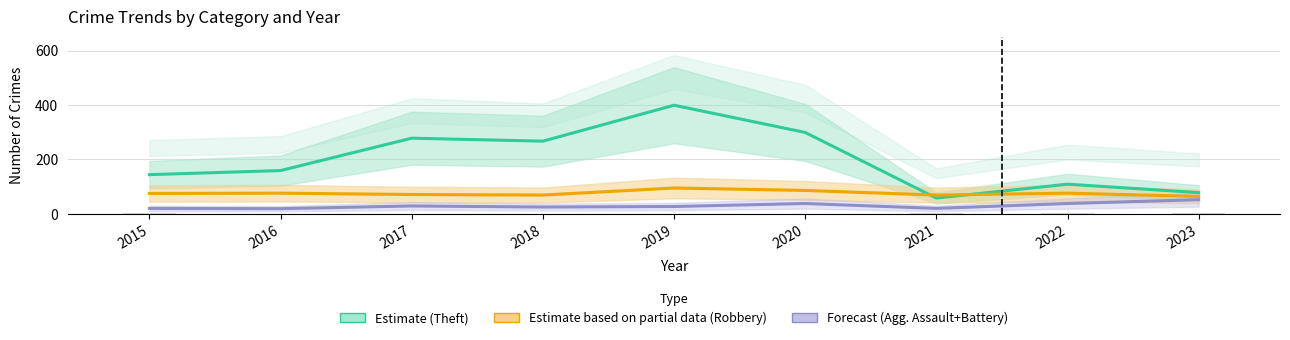

Is it true that Theft (Estimate) equals 299 at 2020?

True